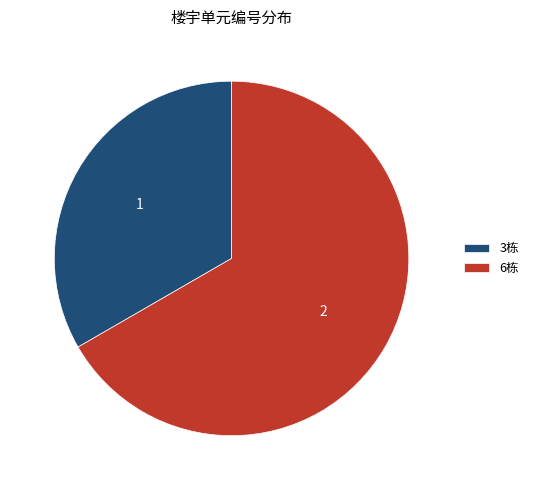

How many slices are in this pie chart?

2